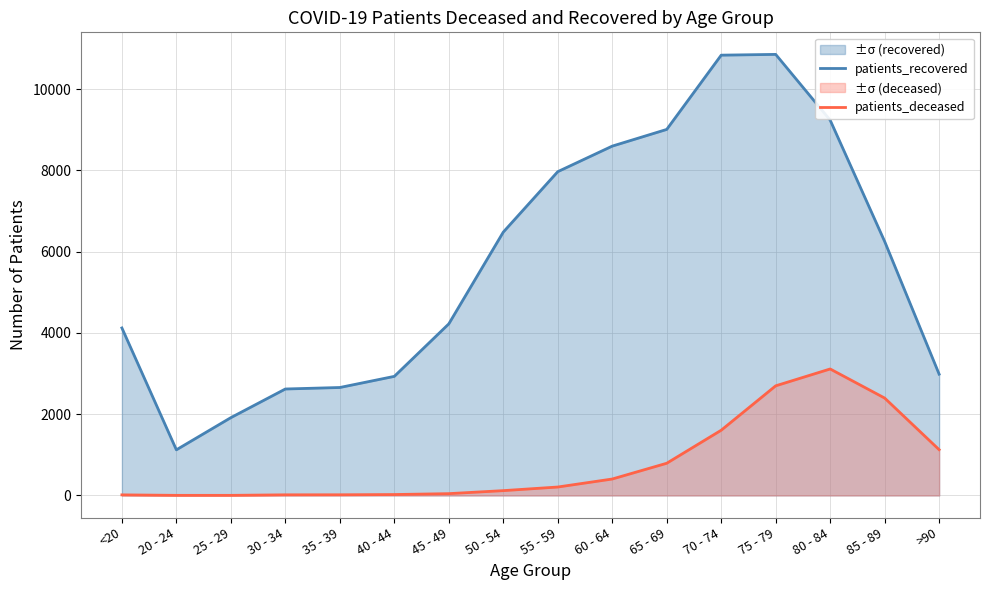

At which category does patients_deceased reach its first local peak?

80 - 84